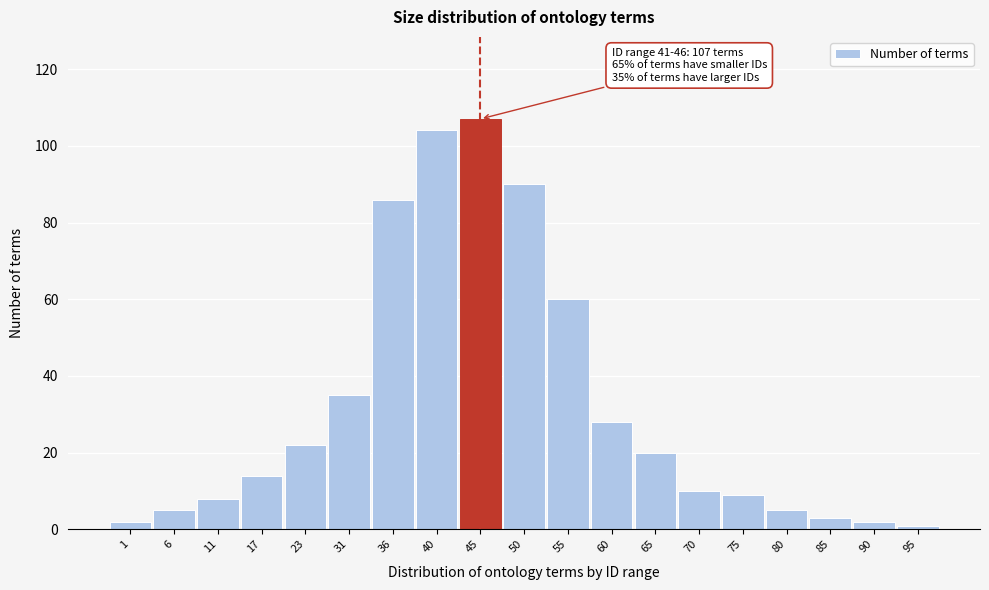

Reading left to right, what are all the values shown in this chart?

2	5	8	14	22	35	86	104	107	90	60	28	20	10	9	5	3	2	1